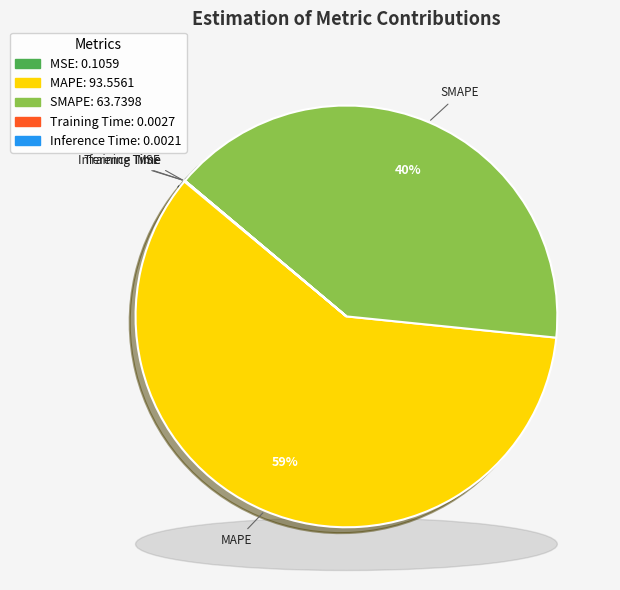

To the nearest percent, what is the difference between the largest and smallest slice percentages?

59%